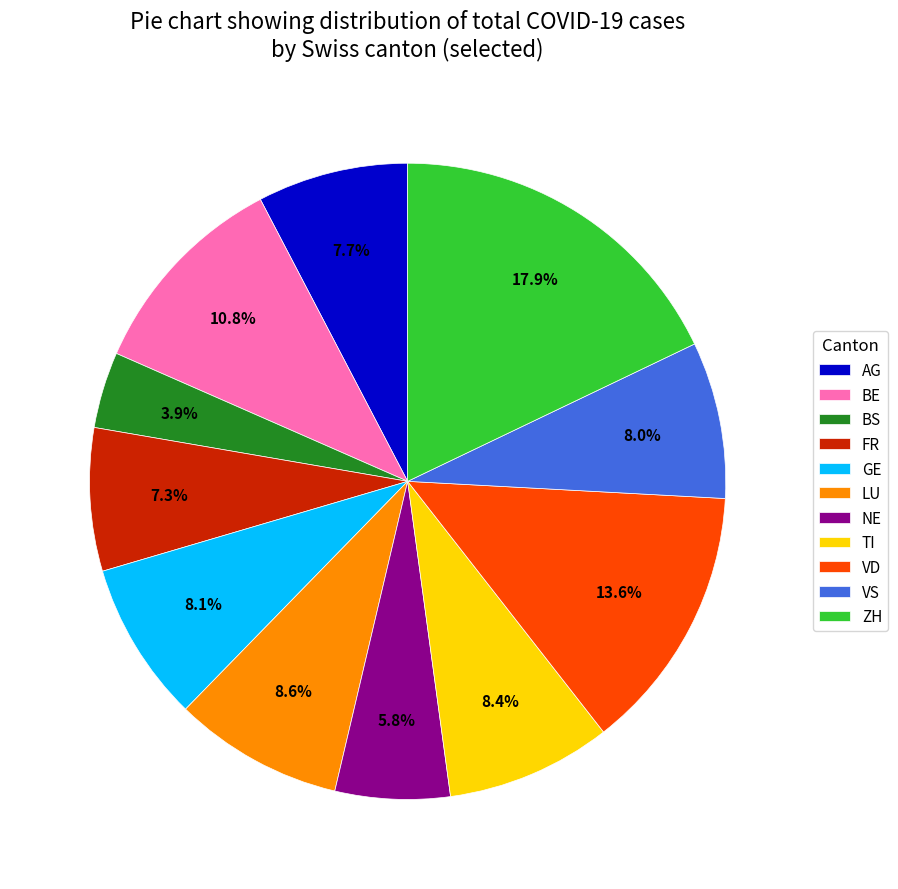

What is the ratio of the value at VS to the value at ZH?

0.4